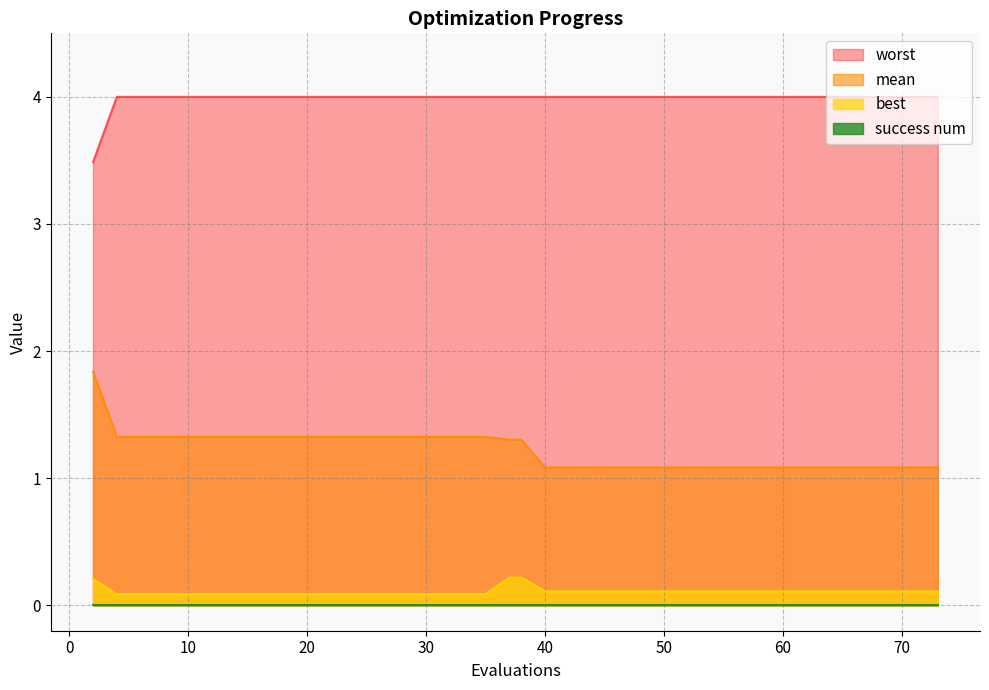

What is the difference between the maximum and minimum values in the mean series?

0.8